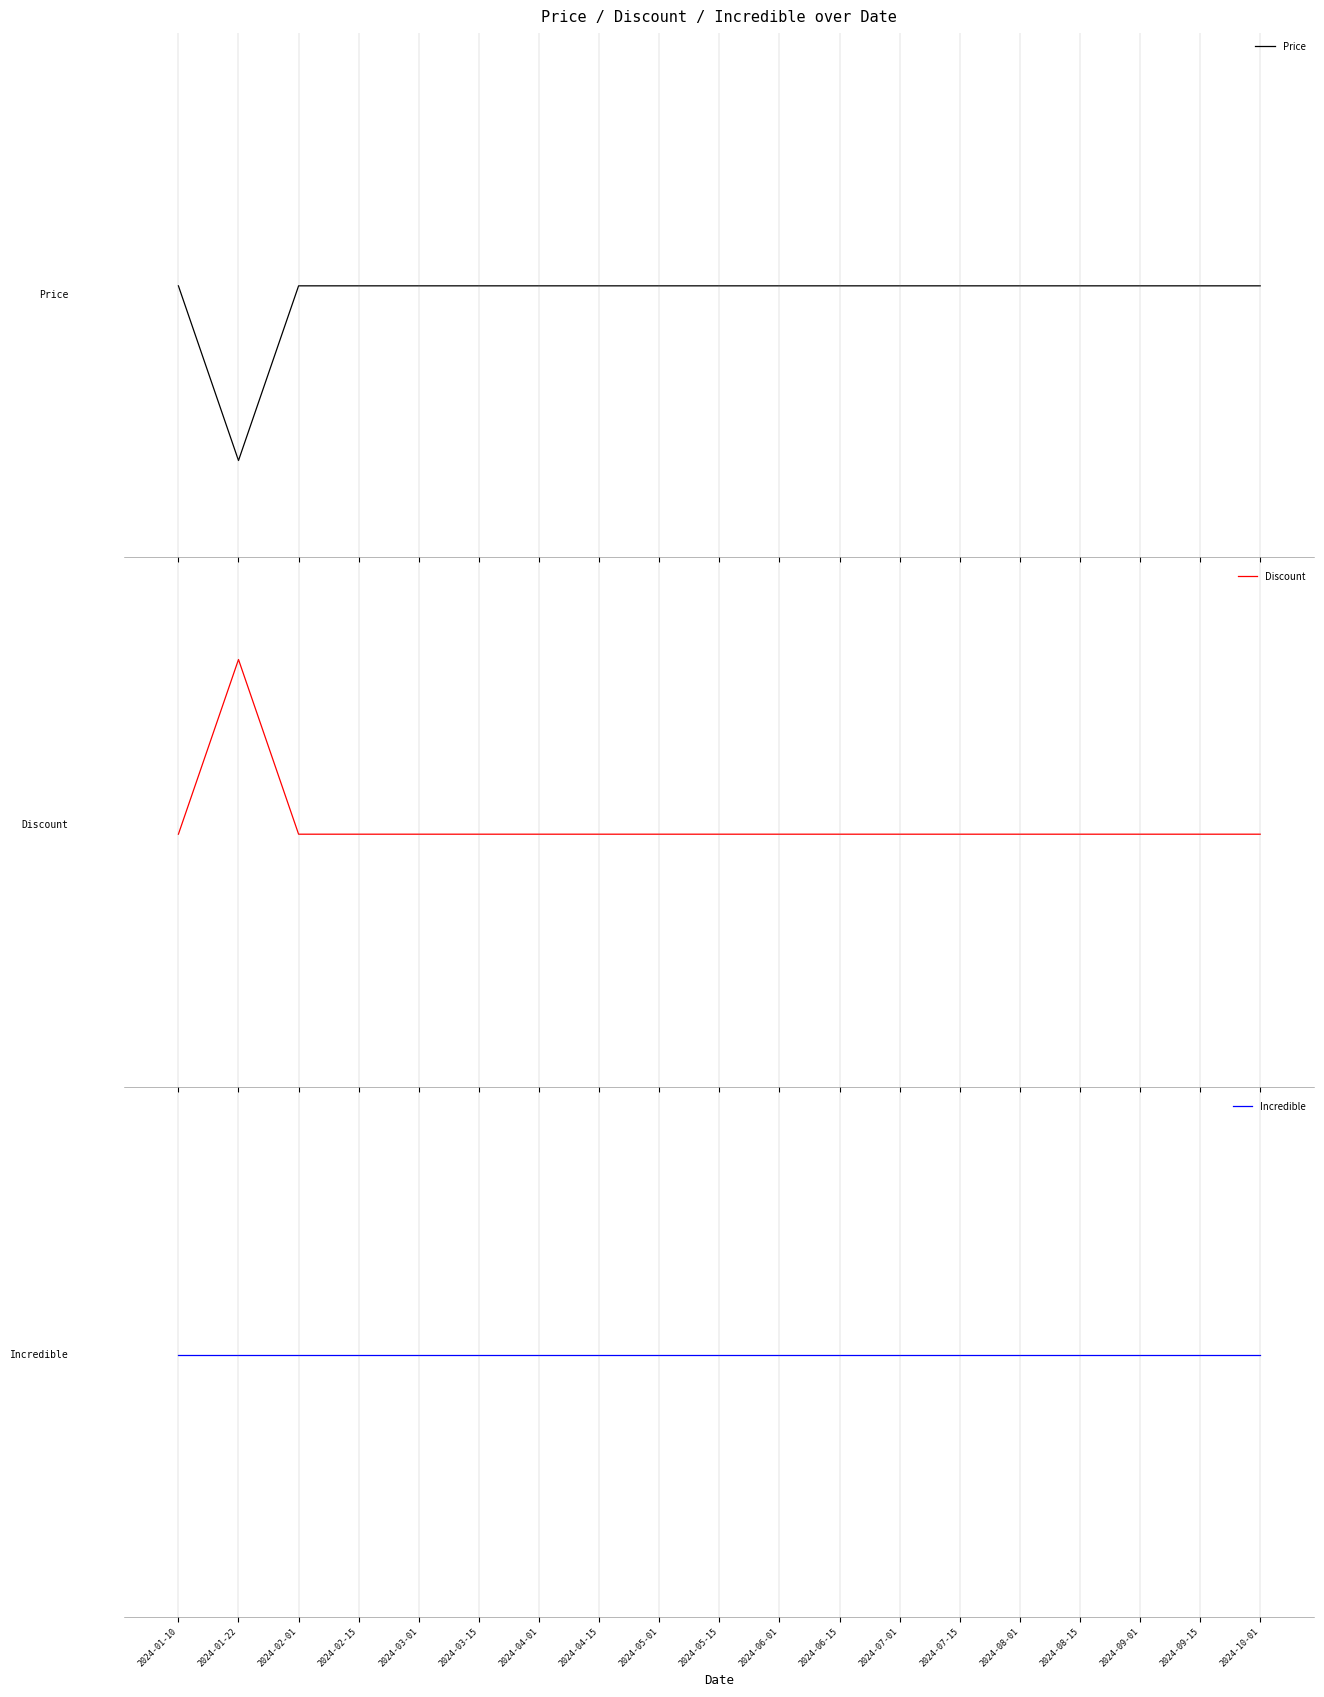

Reading right to left, what are all the values shown in this chart?

Price: 2024-10-01=0.1	2024-09-15=0.1	2024-09-01=0.1	2024-08-15=0.1	2024-08-01=0.1	2024-07-15=0.1	2024-07-01=0.1	2024-06-15=0.1	2024-06-01=0.1	2024-05-15=0.1	2024-05-01=0.1	2024-04-15=0.1	2024-04-01=0.1	2024-03-15=0.1	2024-03-01=0.1	2024-02-15=0.1	2024-02-01=0.1	2024-01-22=-0.9	2024-01-10=0.1
Discount: 2024-10-01=-0.1	2024-09-15=-0.1	2024-09-01=-0.1	2024-08-15=-0.1	2024-08-01=-0.1	2024-07-15=-0.1	2024-07-01=-0.1	2024-06-15=-0.1	2024-06-01=-0.1	2024-05-15=-0.1	2024-05-01=-0.1	2024-04-15=-0.1	2024-04-01=-0.1	2024-03-15=-0.1	2024-03-01=-0.1	2024-02-15=-0.1	2024-02-01=-0.1	2024-01-22=0.9	2024-01-10=-0.1
Incredible: 2024-10-01=0.0	2024-09-15=0.0	2024-09-01=0.0	2024-08-15=0.0	2024-08-01=0.0	2024-07-15=0.0	2024-07-01=0.0	2024-06-15=0.0	2024-06-01=0.0	2024-05-15=0.0	2024-05-01=0.0	2024-04-15=0.0	2024-04-01=0.0	2024-03-15=0.0	2024-03-01=0.0	2024-02-15=0.0	2024-02-01=0.0	2024-01-22=0.0	2024-01-10=0.0